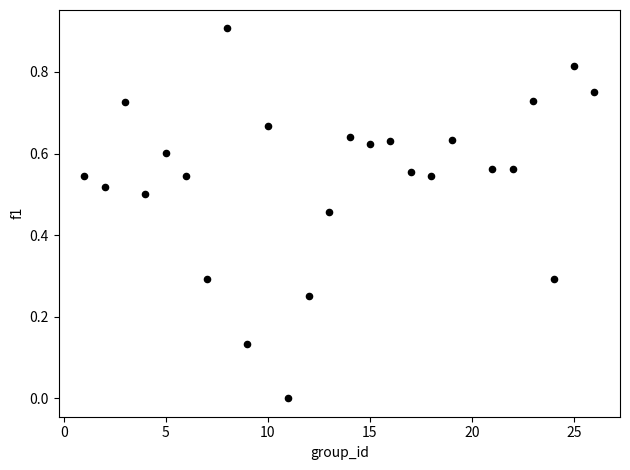

What is the range of X values (max minus min)?

25.0